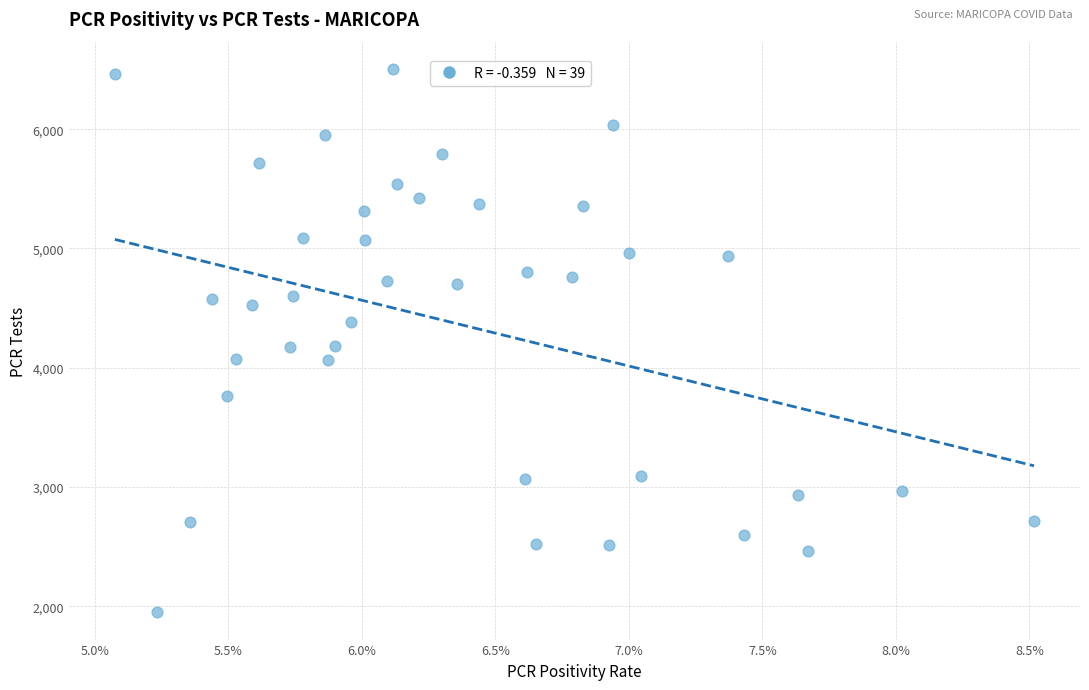

What is the range of Y values (max minus min)?

4557